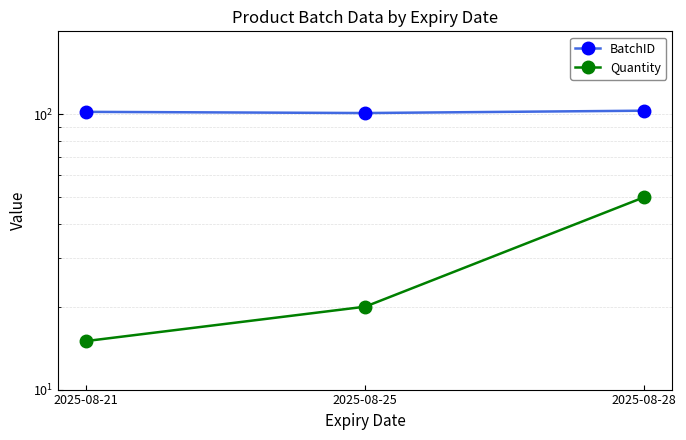

How many data points in Quantity are above 20?

1